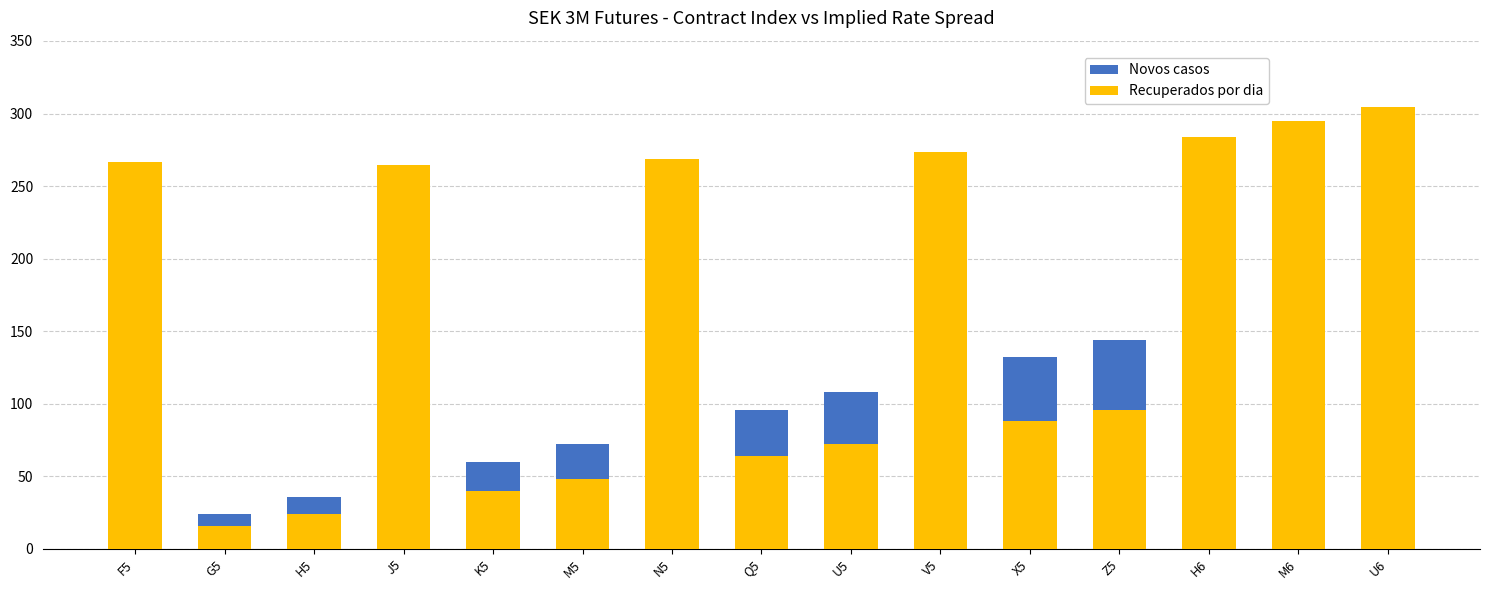

What is the label of the 11th bar from the right?

K5